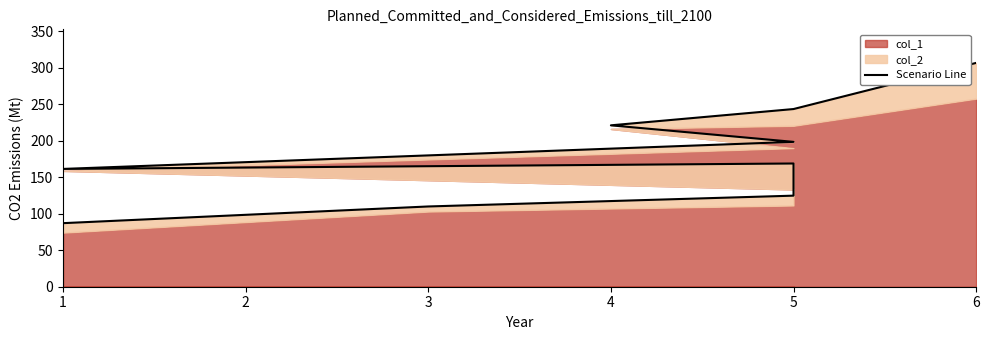

What value does the data have at 1?

87.2